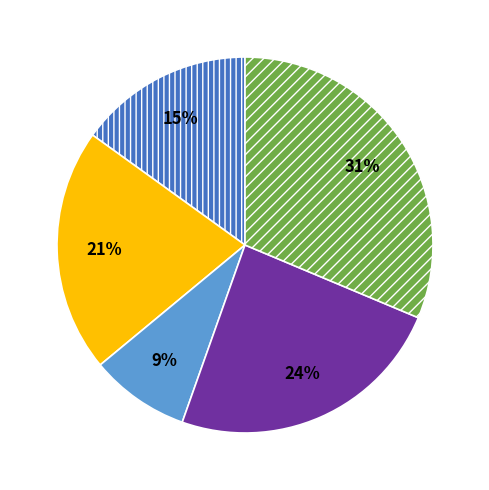

To the nearest percent, what is the average slice percentage?

20%